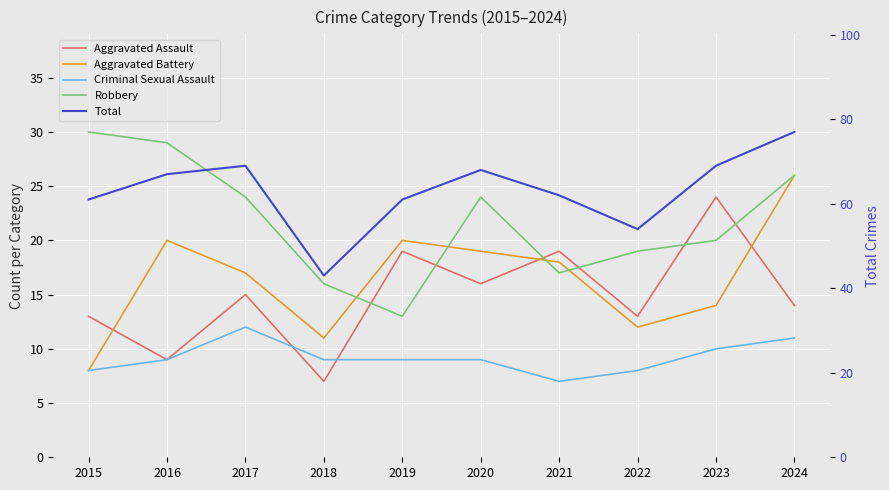

How many values in the Robbery series exceed 24?

3